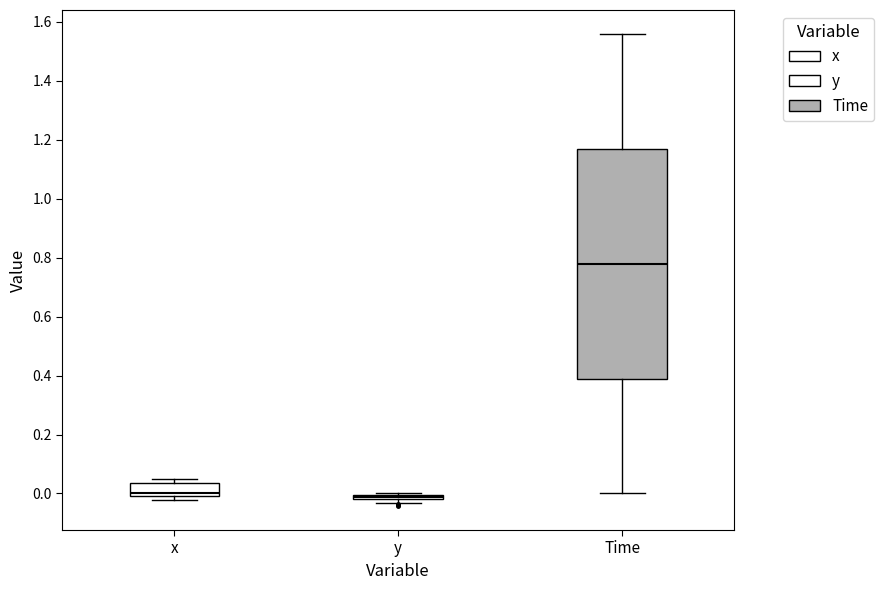

Reading left to right, transcribe this box plot: for each box, give where its median line is, the range the box spans, and where its two whiskers end, as read against the y-axis. The values are not printed on the chart, so give them approximately, as read against the axis.

x: median 0.00 (just above the box's lower edge), box 0.00 to 0.04, whiskers -0.02 to 0.04 (just above the box's upper edge)
y: box collapsed to a line at -0.02, whiskers -0.04 to 0.00
Time: median 0.78, box 0.40 to 1.18, whiskers 0.00 to 1.56